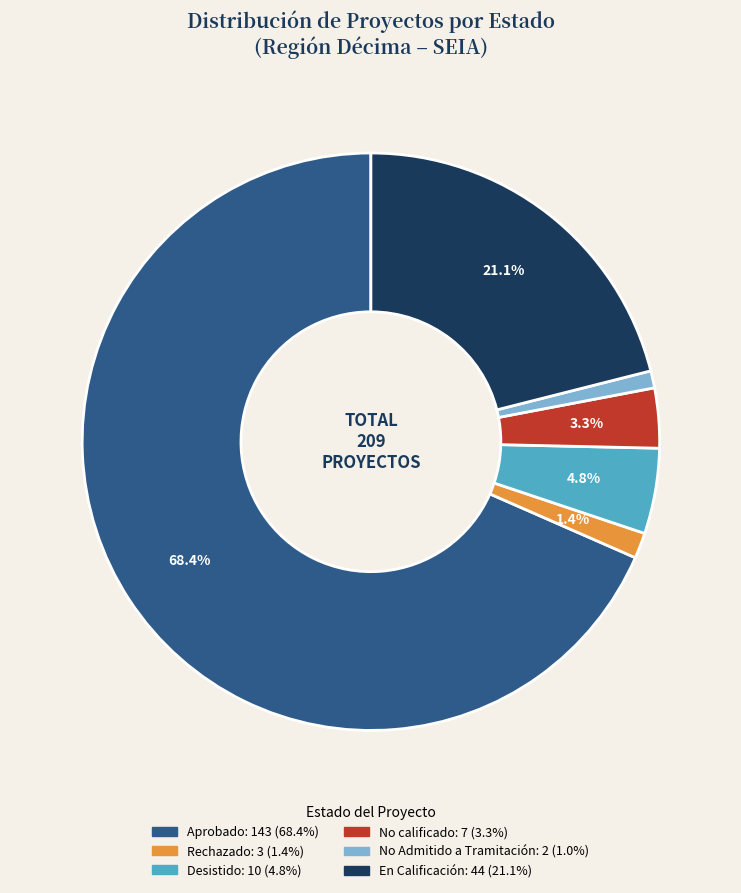

Is there a majority slice in this chart?

Yes